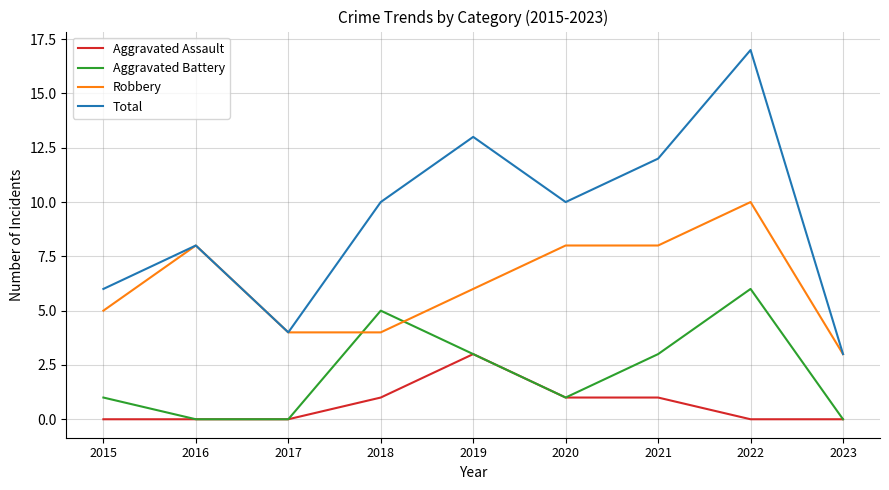

Reading right to left, extract all data points from this chart.

Aggravated Assault: 0	0	1	1	3	1	0	0	0
Aggravated Battery: 0	6	3	1	3	5	0	0	1
Robbery: 3	10	8	8	6	4	4	8	5
Total: 3	17	12	10	13	10	4	8	6